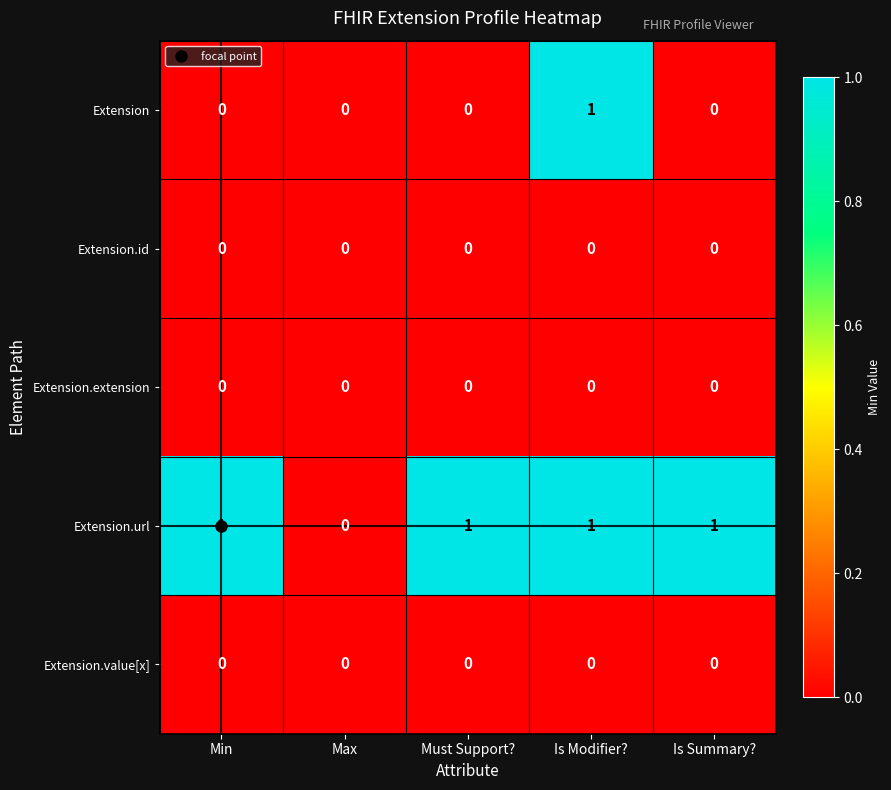

Count the number of categories in the chart.

5